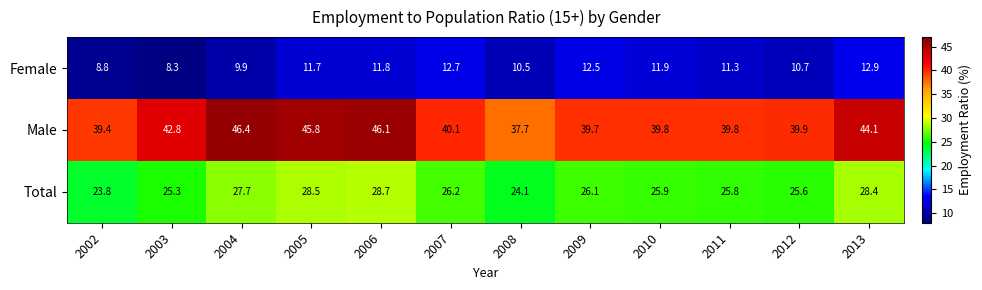

Read the Male value at 2009.

39.7